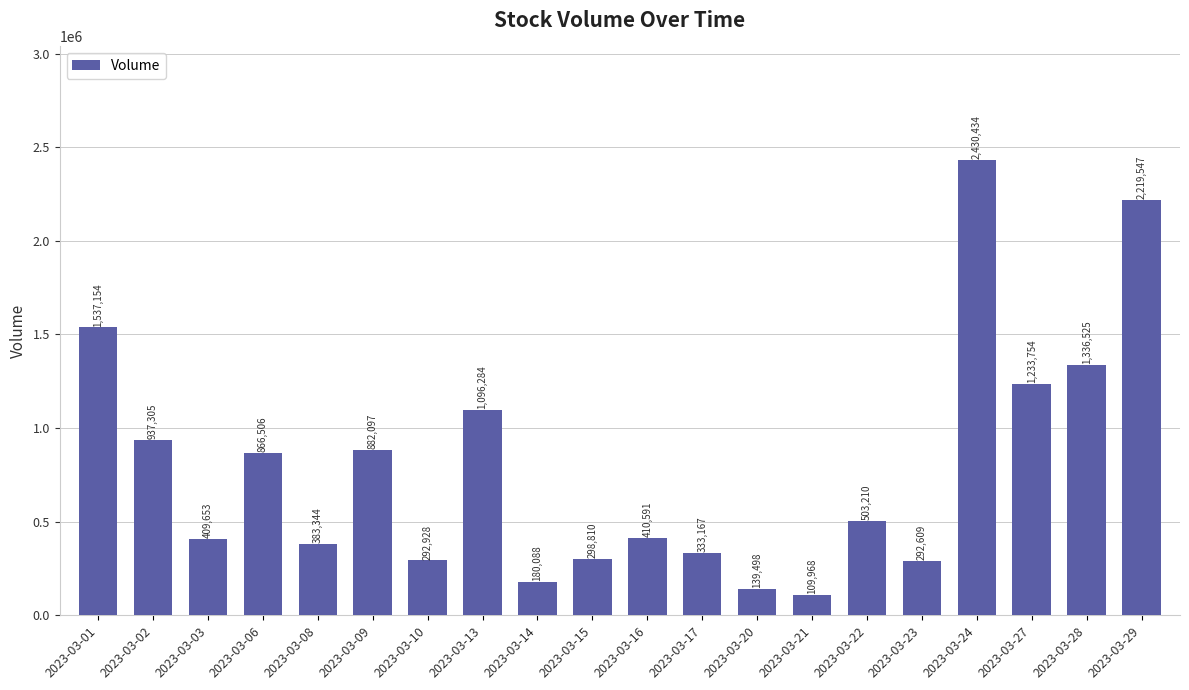

The value at 2023-03-09 is 882097. True or false?

True